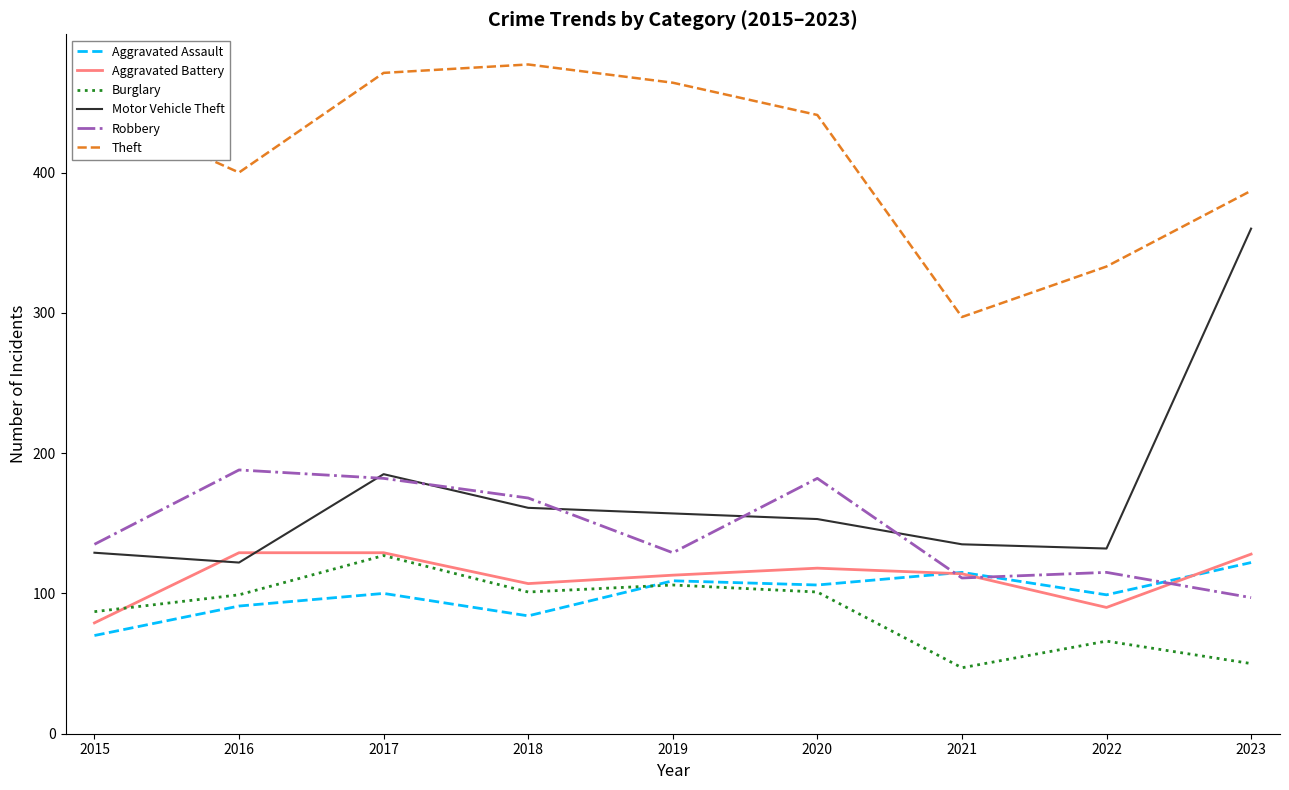

What is the total value across all series at 2015?

946